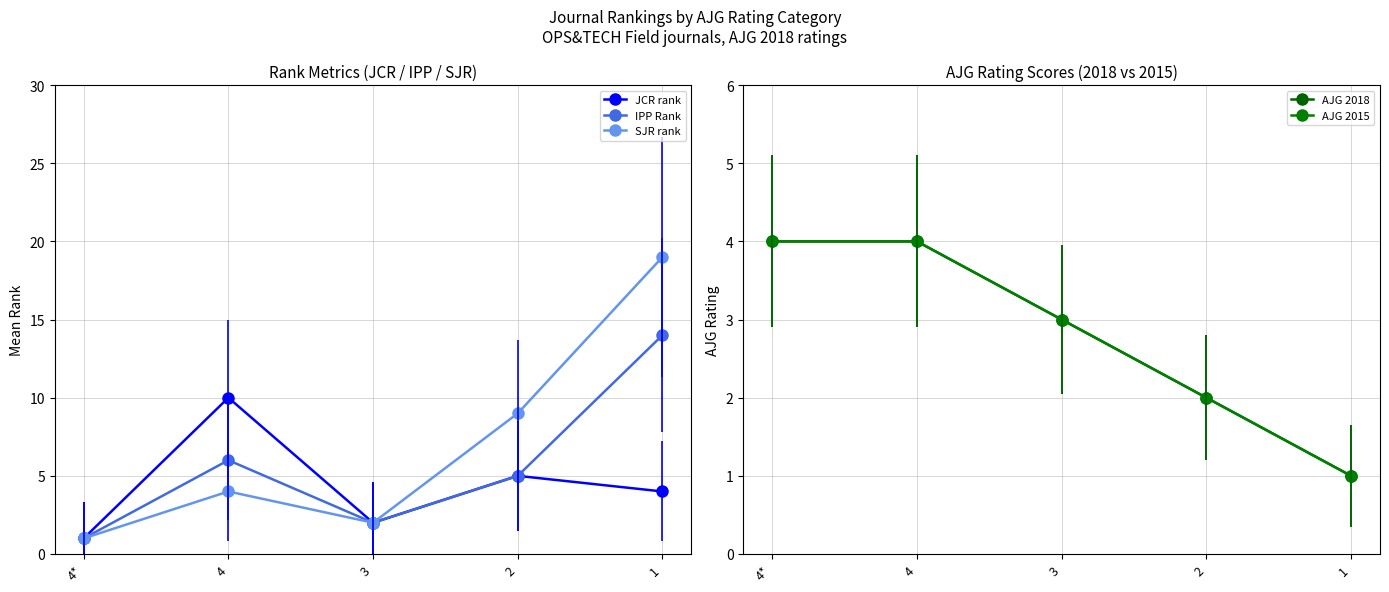

True or false: IPP Rank and JCR rank intersect in this chart.

False